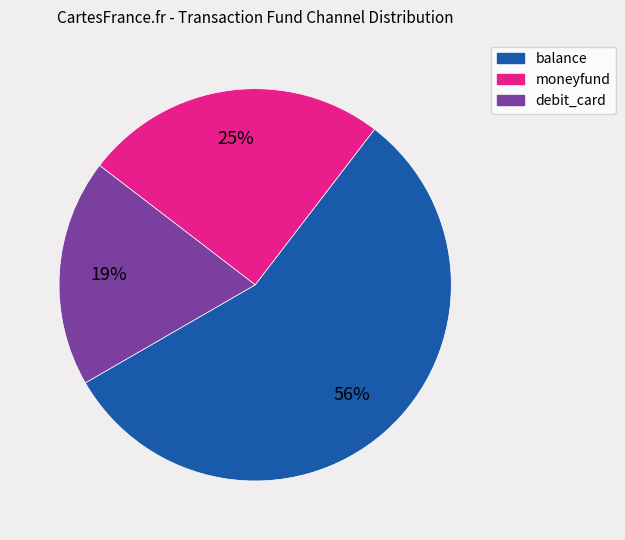

To the nearest percent, what percentage of the pie is balance?

56%